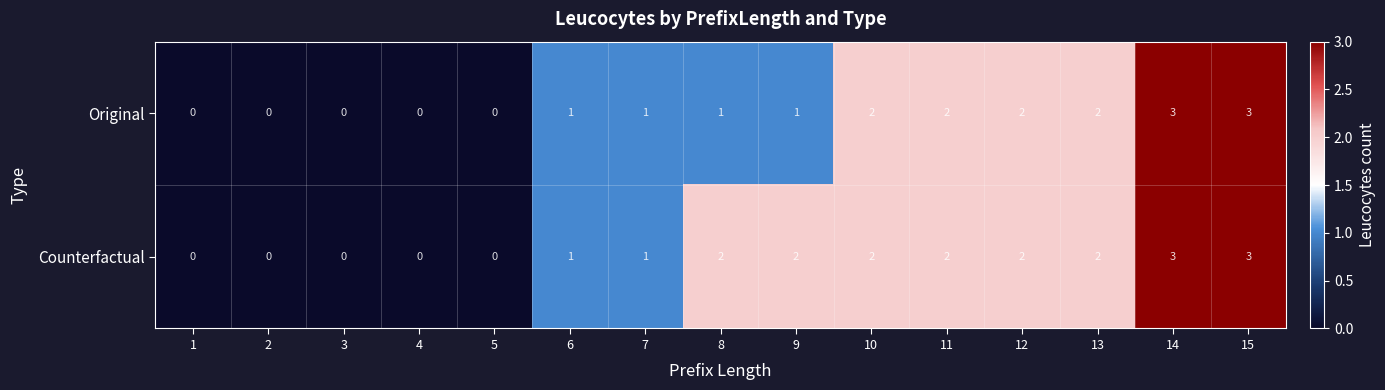

What is the sum of all Counterfactual values?

20